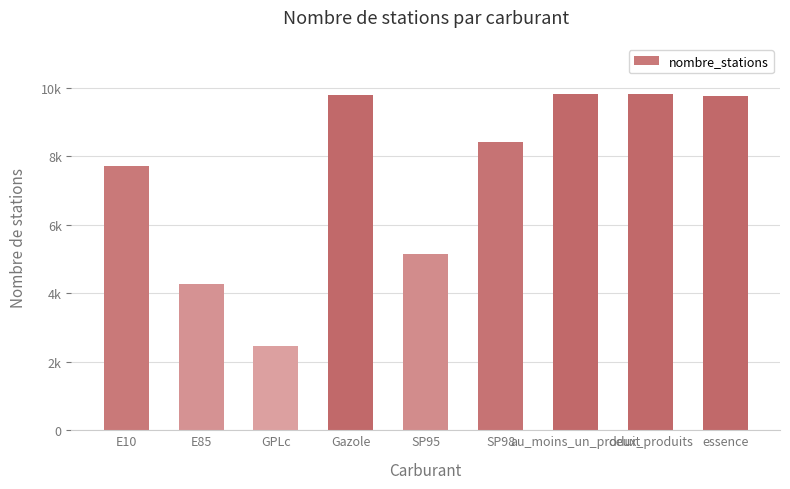

What is the value of the 7th bar from the left?

9810